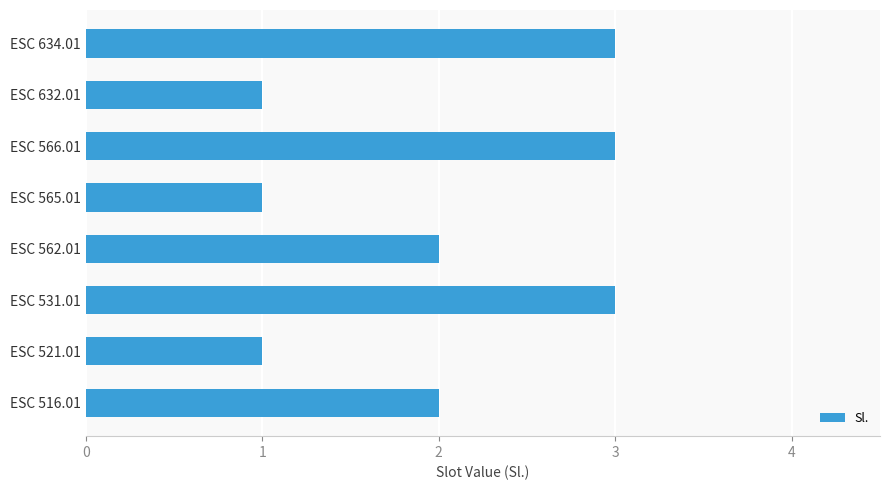

What is the sum of all values?

16